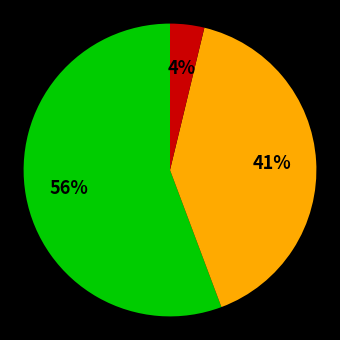

Is there any slice that represents more than half of the pie?

Yes